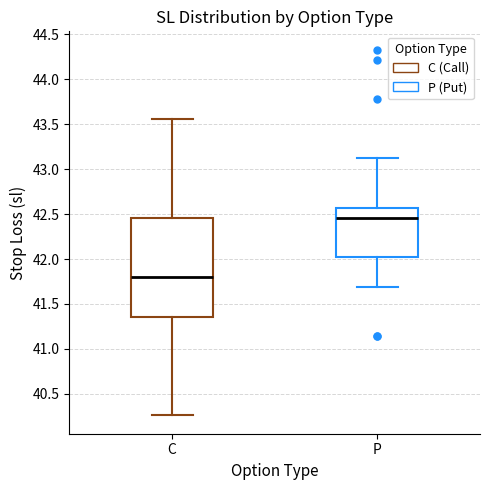

Comparing the boxes themselves (not the whiskers), which one is the tallest?

C